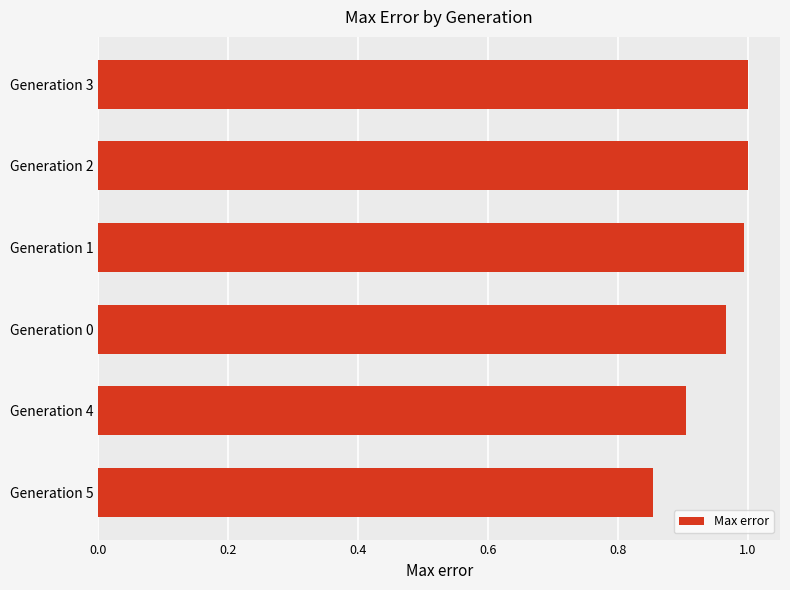

Where is the data nearest to the value 0?

Generation 5